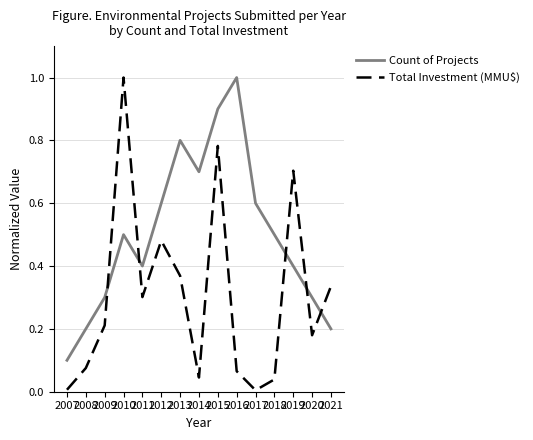

Is it true that Total Investment (MMU$) equals 0.1 at 2020?

False